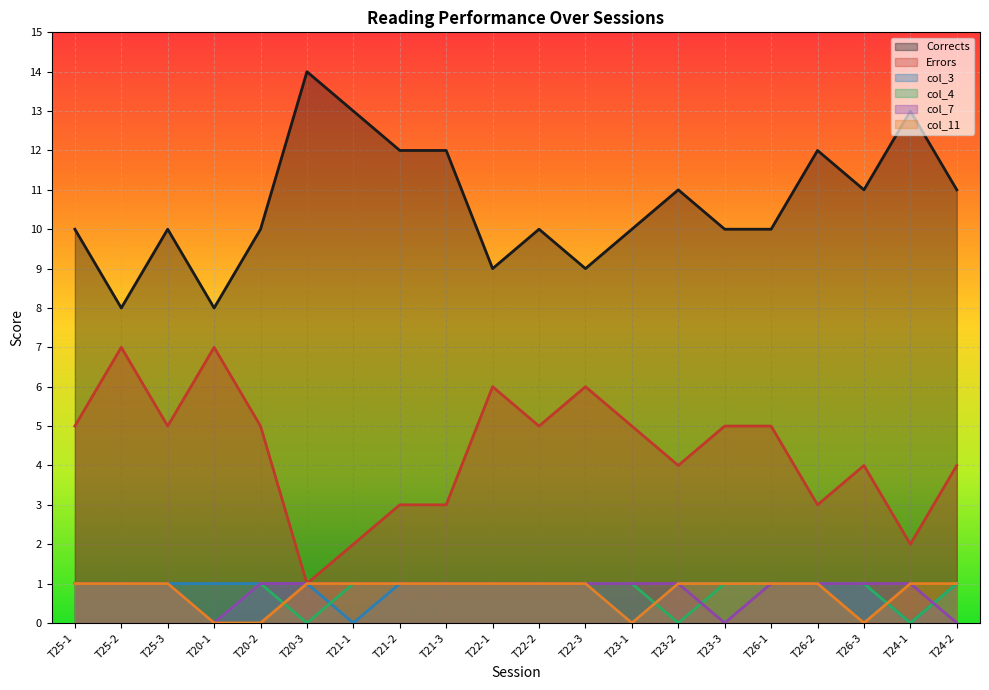

The col_4 series shows 1 at T20-2. True or false?

True